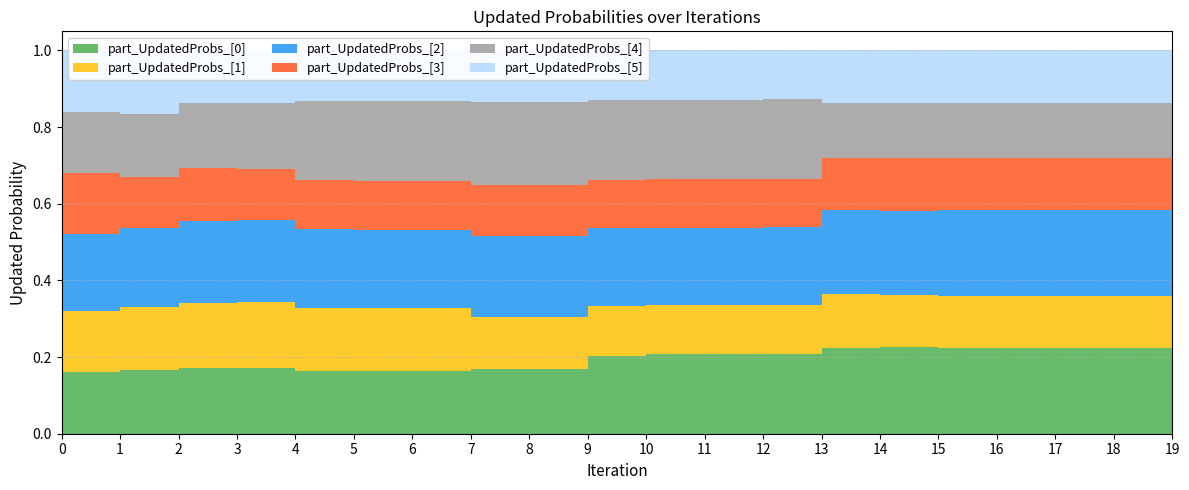

Reading left to right, extract all data points from this chart.

part_UpdatedProbs_[0]: 0.2	0.2	0.2	0.2	0.2	0.2	0.2	0.2	0.2	0.2	0.2	0.2	0.2	0.2	0.2	0.2	0.2	0.2	0.2	0.2
part_UpdatedProbs_[1]: 0.2	0.2	0.2	0.2	0.2	0.2	0.2	0.1	0.1	0.1	0.1	0.1	0.1	0.1	0.1	0.1	0.1	0.1	0.1	0.1
part_UpdatedProbs_[2]: 0.2	0.2	0.2	0.2	0.2	0.2	0.2	0.2	0.2	0.2	0.2	0.2	0.2	0.2	0.2	0.2	0.2	0.2	0.2	0.2
part_UpdatedProbs_[3]: 0.2	0.1	0.1	0.1	0.1	0.1	0.1	0.1	0.1	0.1	0.1	0.1	0.1	0.1	0.1	0.1	0.1	0.1	0.1	0.1
part_UpdatedProbs_[4]: 0.2	0.2	0.2	0.2	0.2	0.2	0.2	0.2	0.2	0.2	0.2	0.2	0.2	0.1	0.1	0.1	0.1	0.1	0.1	0.1
part_UpdatedProbs_[5]: 0.2	0.2	0.1	0.1	0.1	0.1	0.1	0.1	0.1	0.1	0.1	0.1	0.1	0.1	0.1	0.1	0.1	0.1	0.1	0.2